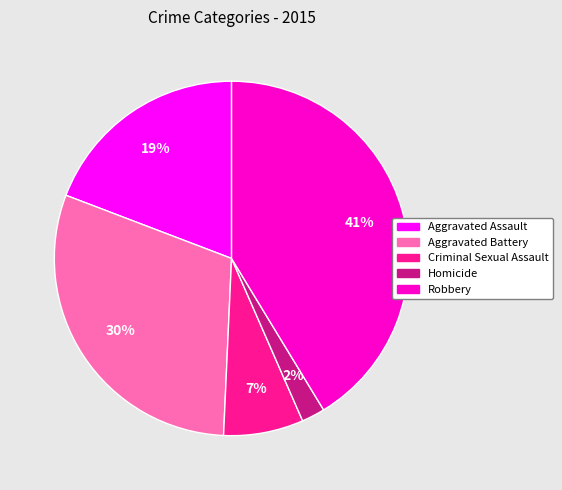

Which has a higher value, Aggravated Battery or Criminal Sexual Assault?

Aggravated Battery